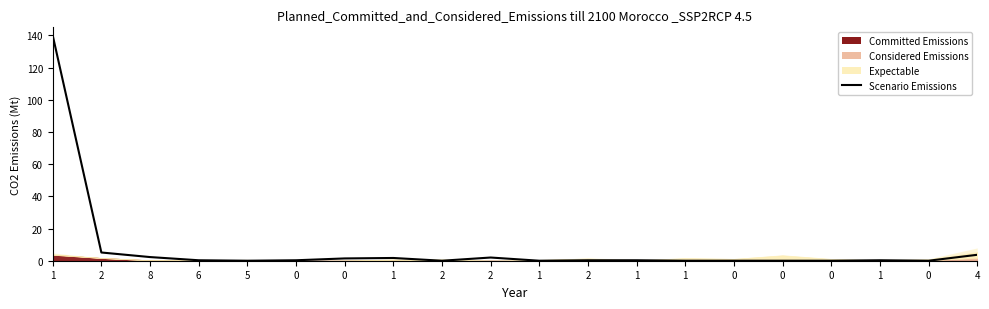

List the labels in order of value, smallest first.

5, 2, 1, 1, 0, 0, 0, 0, 6, 0, 2, 1, 1, 0, 1, 2, 8, 4, 2, 1